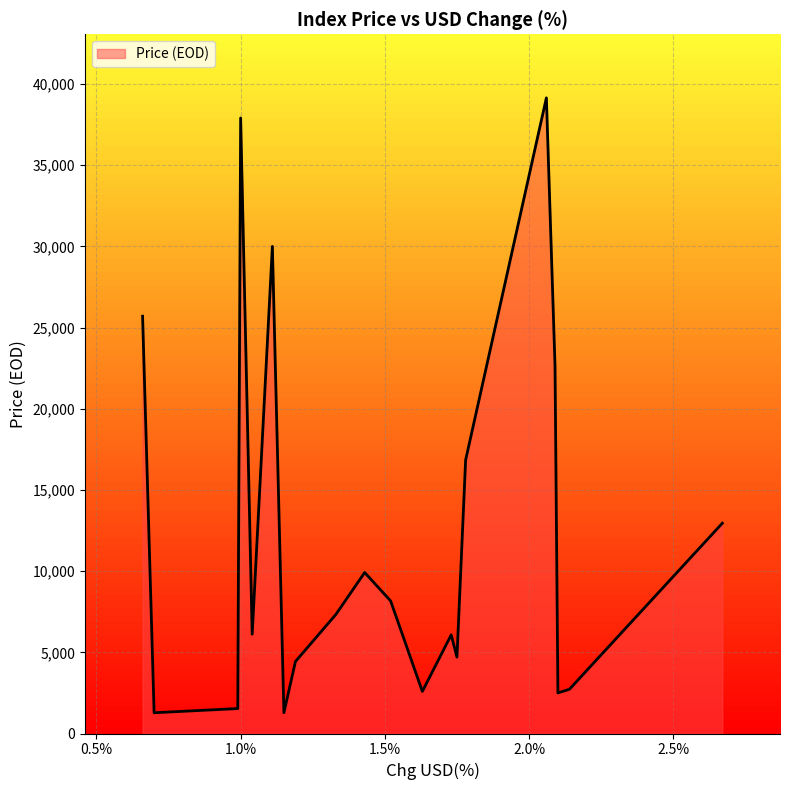

What is the greatest value displayed?

39146.1